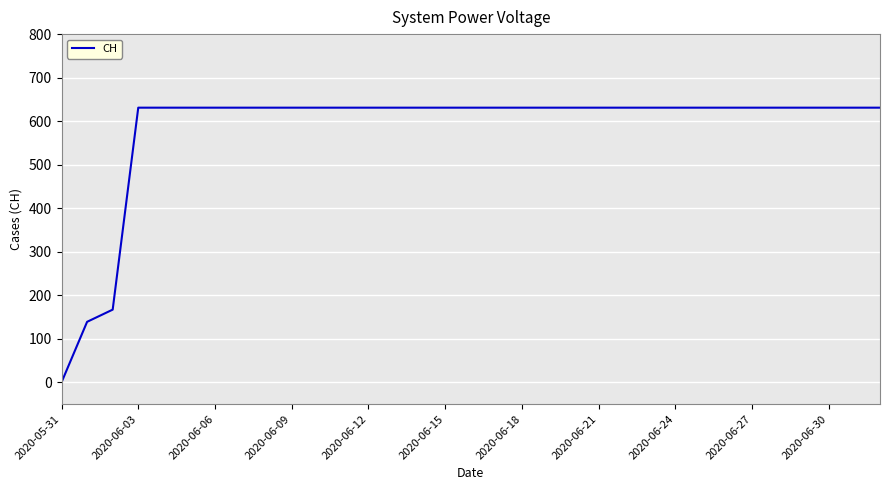

Reading left to right, what are all the values shown in this chart?

0	139	167	631	631	631	631	631	631	631	631	631	631	631	631	631	631	631	631	631	631	631	631	631	631	631	631	631	631	631	631	631	631